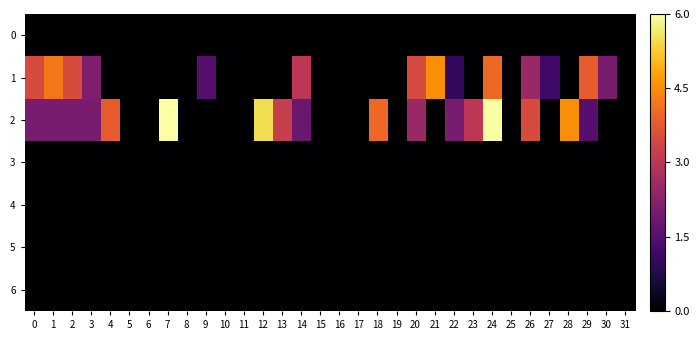

Between 10 and 3, which is larger?

10